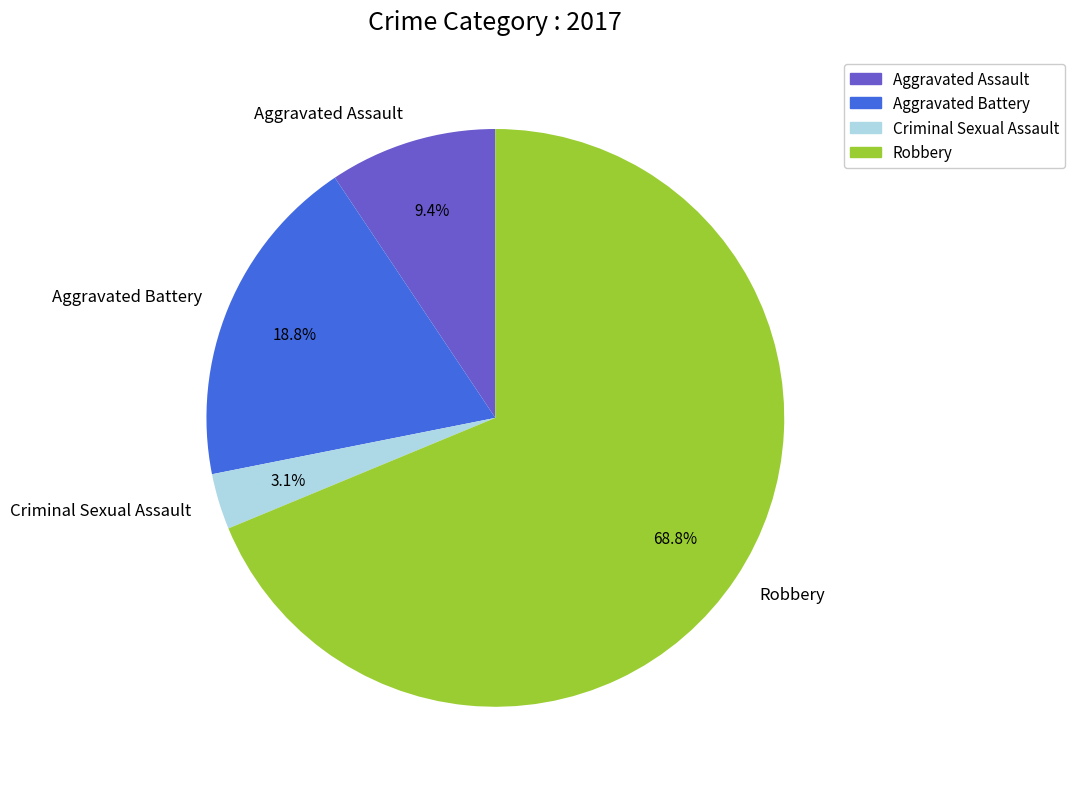

Rank the categories by value from highest to lowest.

Robbery, Aggravated Battery, Aggravated Assault, Criminal Sexual Assault